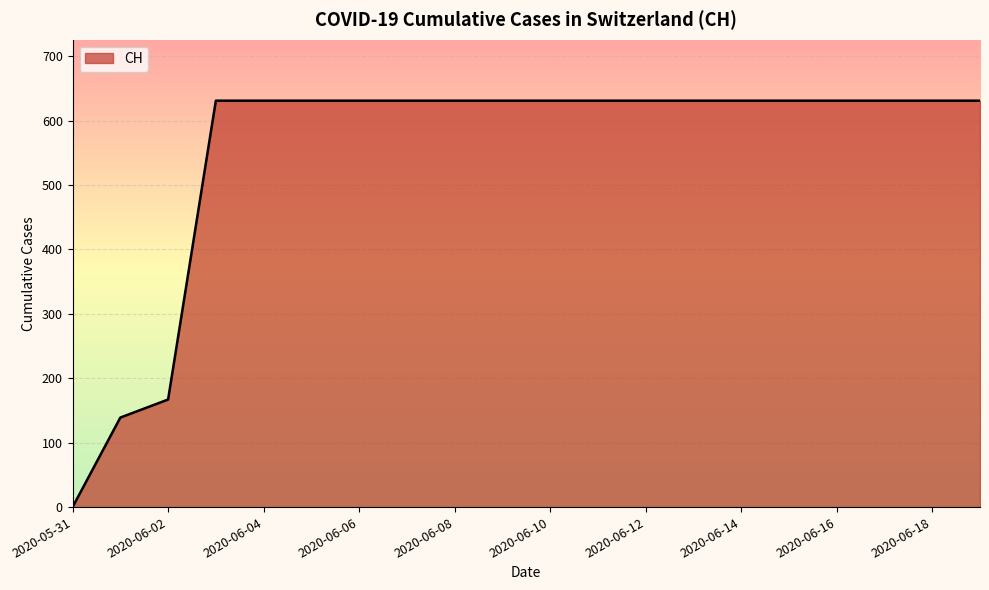

What is the difference between the maximum and minimum values?

631